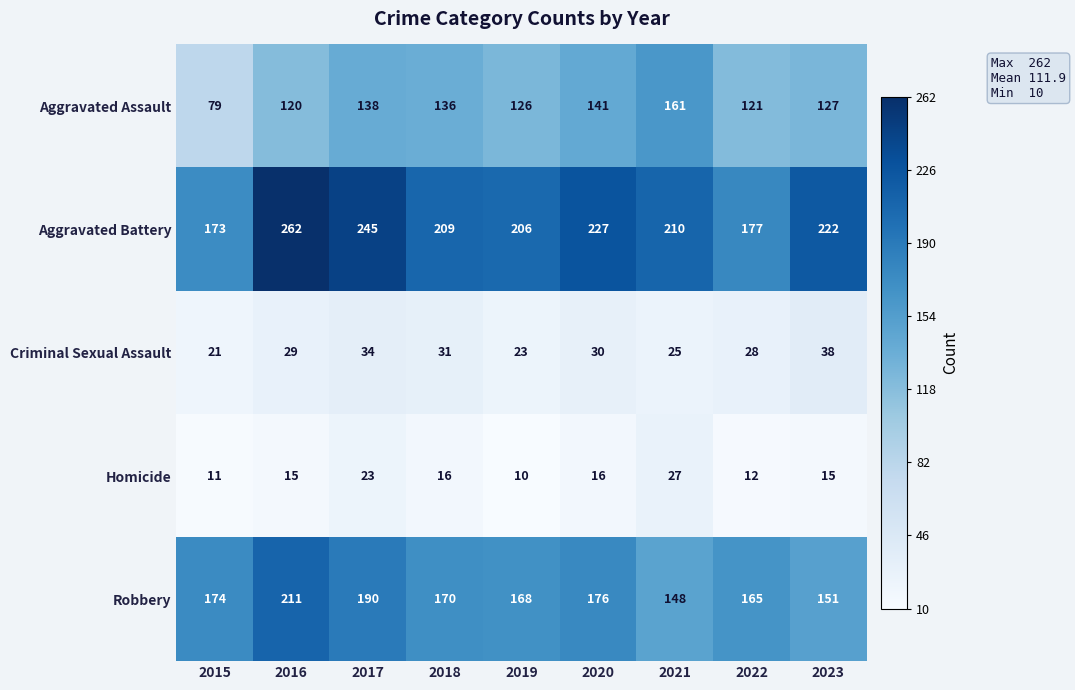

Rank the series by their maximum value, from highest to lowest.

Aggravated Battery, Robbery, Aggravated Assault, Criminal Sexual Assault, Homicide